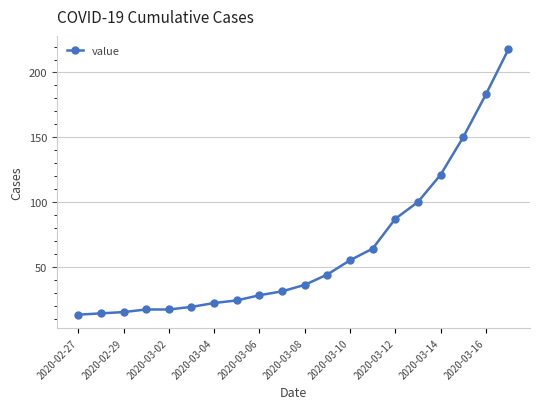

What is the difference between the second highest and second lowest values?

169